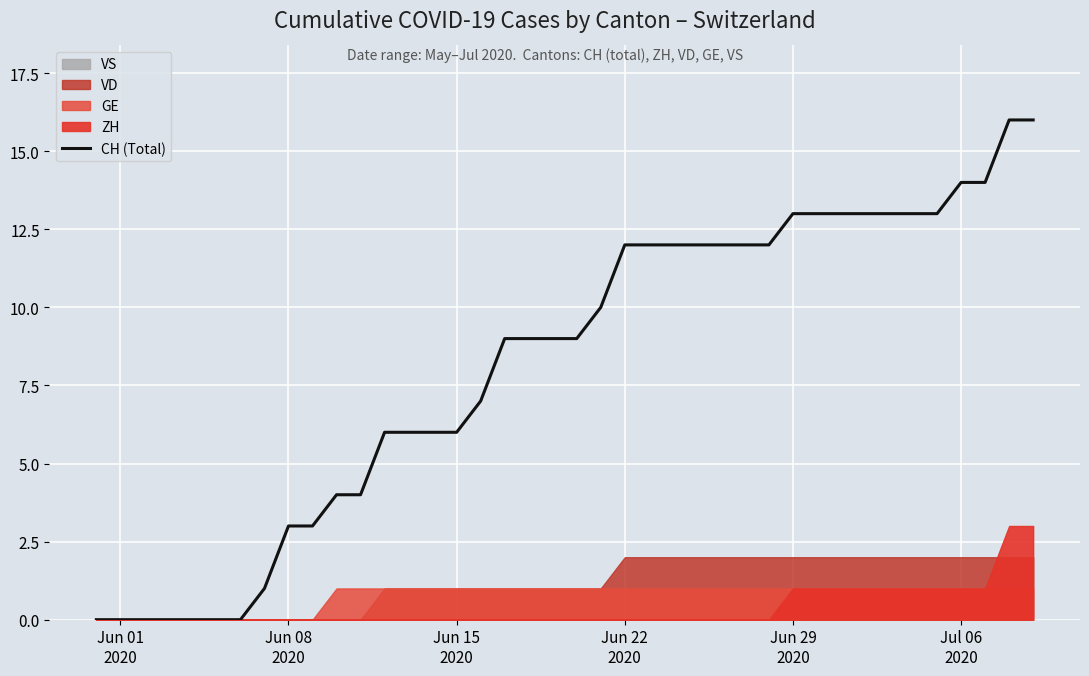

What is the difference between the second highest and second lowest values?

16